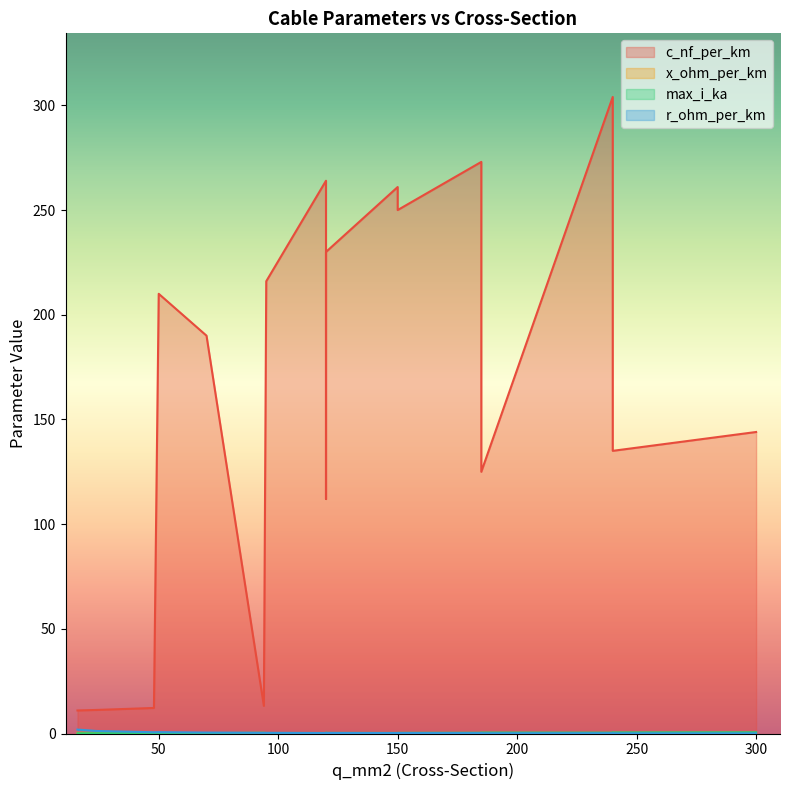

What is the difference between the c_nf_per_km values at 50 and 150?

40.0